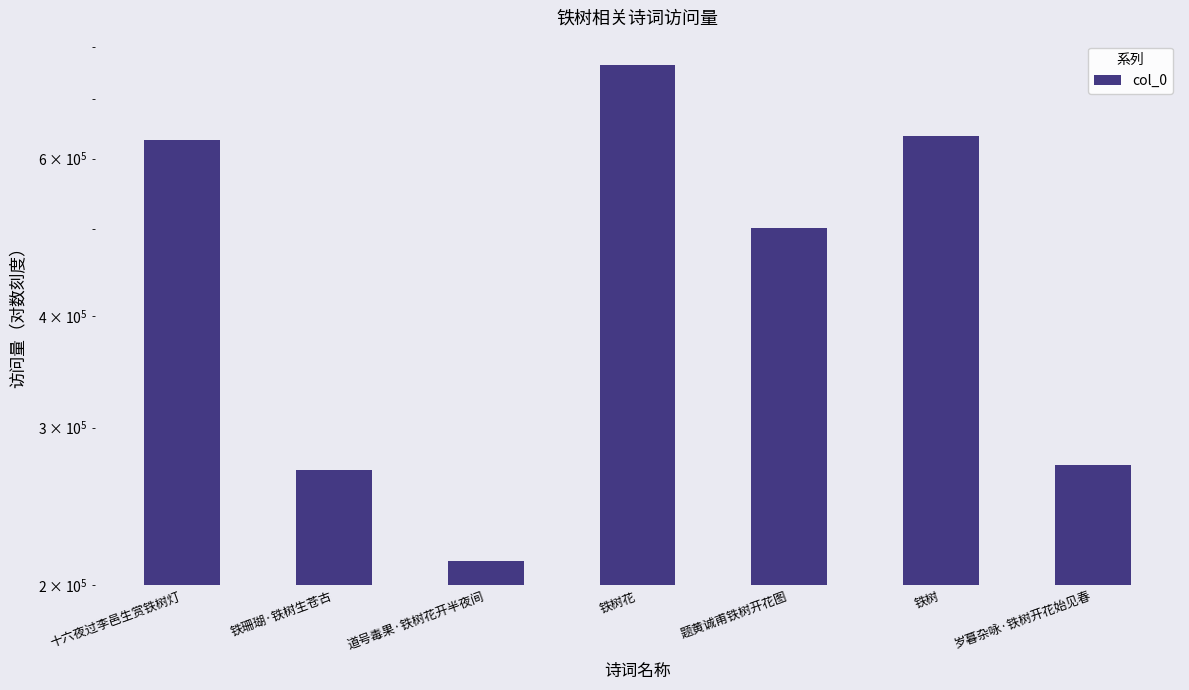

How many values exceed 501570?

3